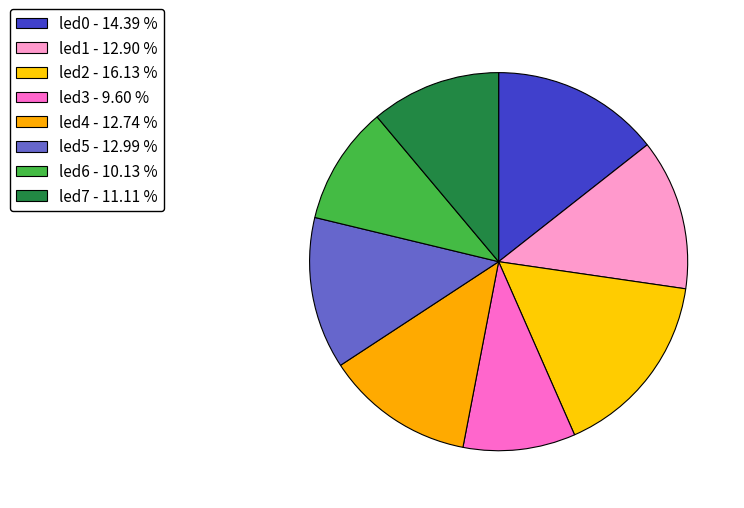

How many slices are in this pie chart?

8